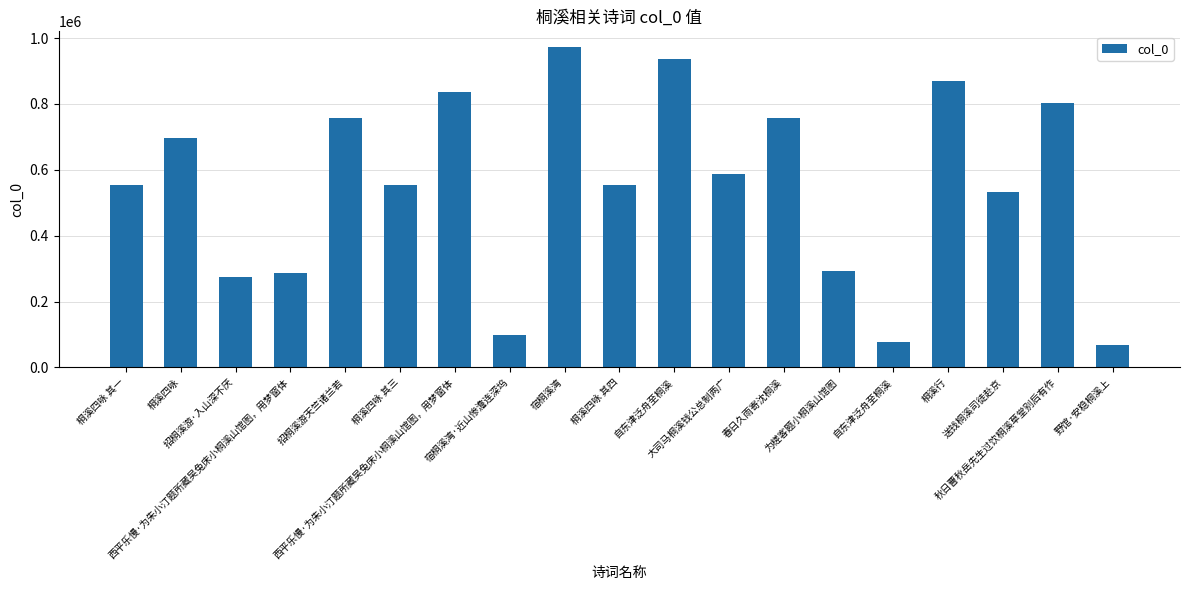

What is the value of the 14th bar from the left?

293412